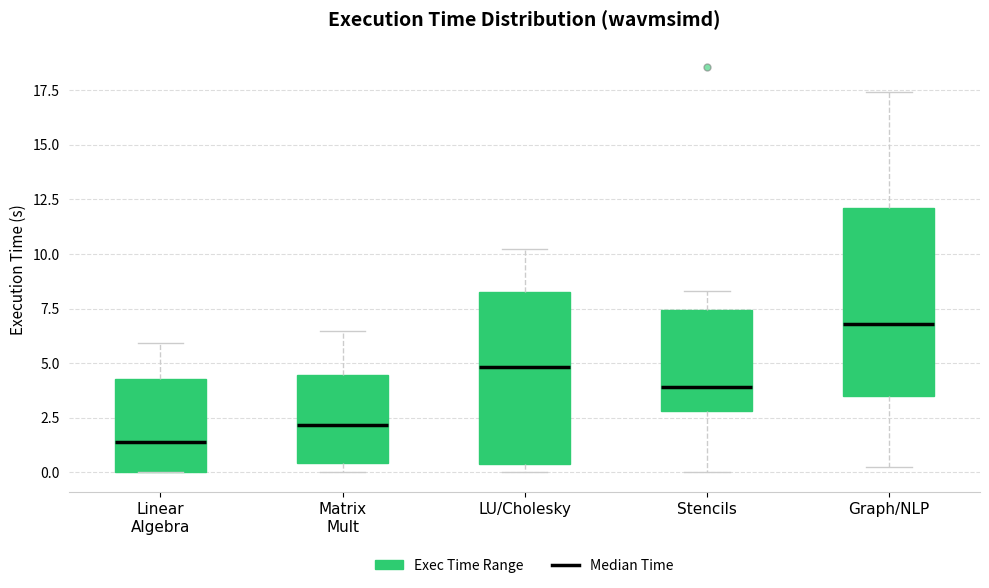

Reading left to right, transcribe this box plot: for each box, give where its median line is, the range the box spans, and where its two whiskers end, as read against the y-axis. The values are not printed on the chart, so give them approximately, as read against the axis.

Linear Algebra: median 1.5, box 0.0 to 4.5, whiskers 0.0 to 6.0
Matrix Mult: median 2.0, box 0.5 to 4.5, whiskers 0.0 to 6.5
LU/Cholesky: median 5.0, box 0.5 to 8.5, whiskers 0.0 to 10.0
Stencils: median 4.0, box 3.0 to 7.5, whiskers 0.0 to 8.5
Graph/NLP: median 7.0, box 3.5 to 12.0, whiskers 0.0 to 17.5